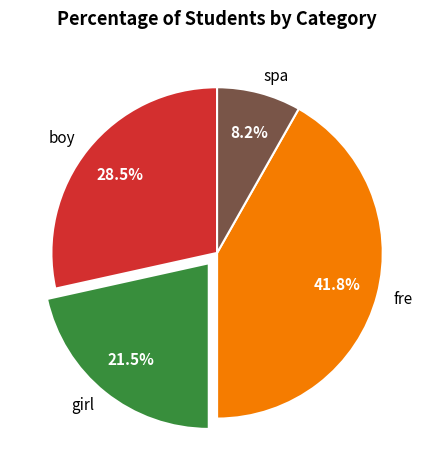

How many slices are in this pie chart?

4